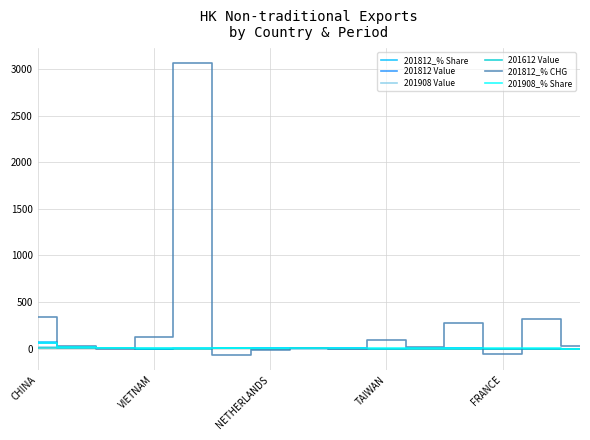

What is the maximum value shown in the chart?

3067.3